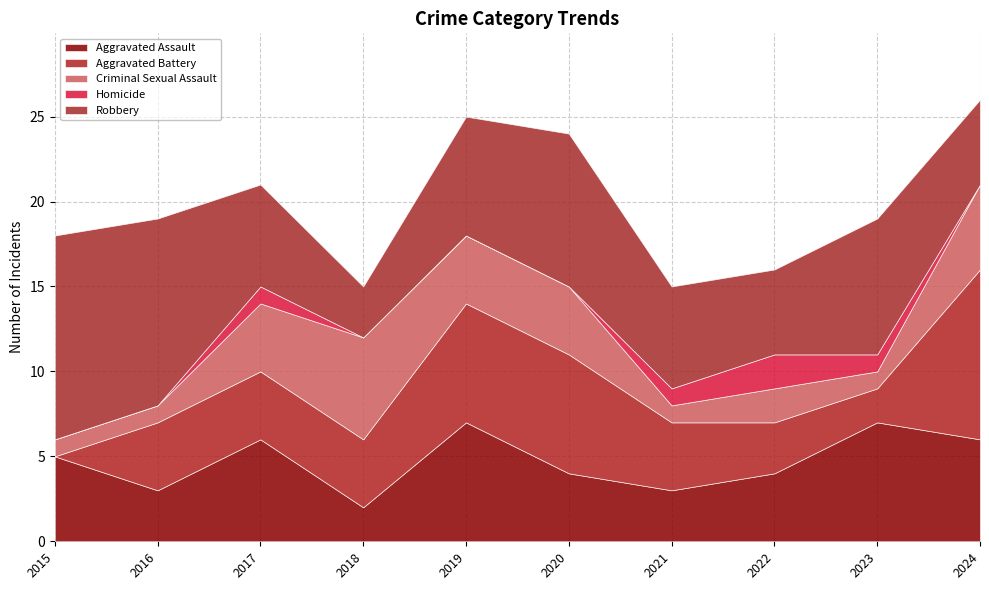

Reading right to left, extract all data points from this chart.

Aggravated Assault: 6	7	4	3	4	7	2	6	3	5
Aggravated Battery: 10	2	3	4	7	7	4	4	4	0
Criminal Sexual Assault: 5	1	2	1	4	4	6	4	1	1
Homicide: 0	1	2	1	0	0	0	1	0	0
Robbery: 5	8	5	6	9	7	3	6	11	12